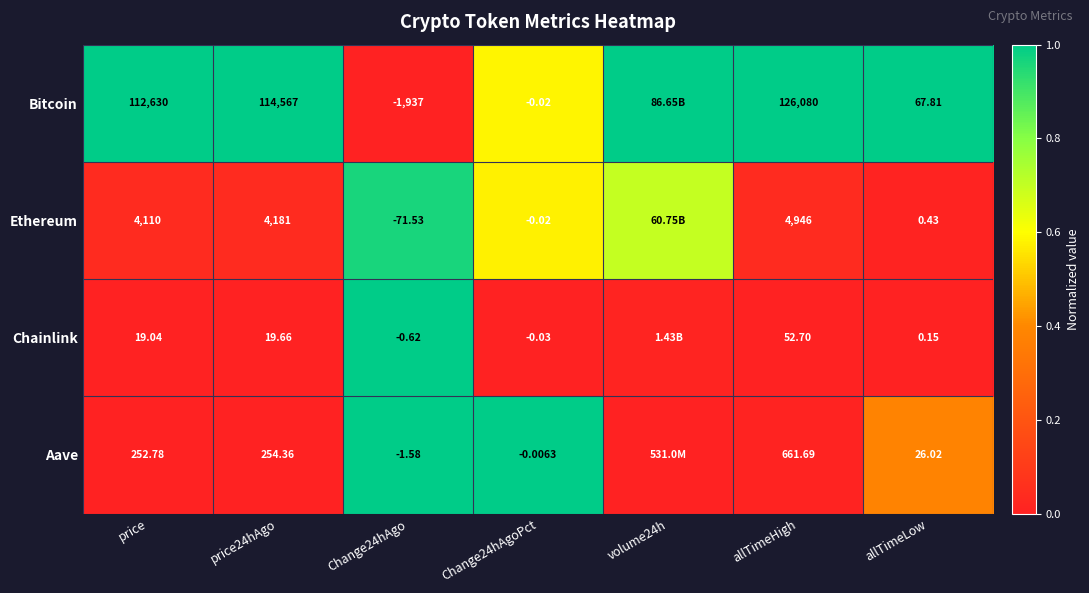

Which label corresponds to the smallest value in the chart?

Change24hAgo